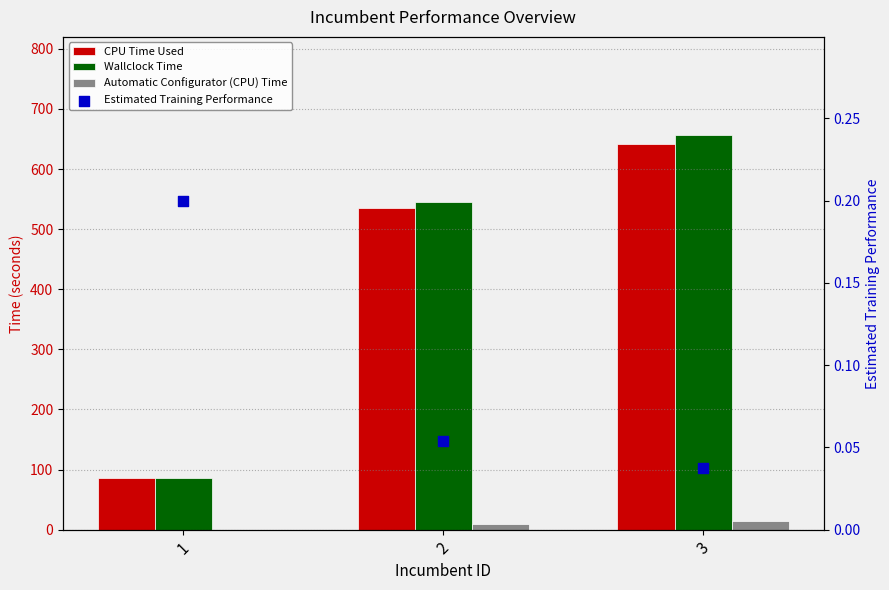

Which series has the largest Y range (max minus min)?

Wallclock Time